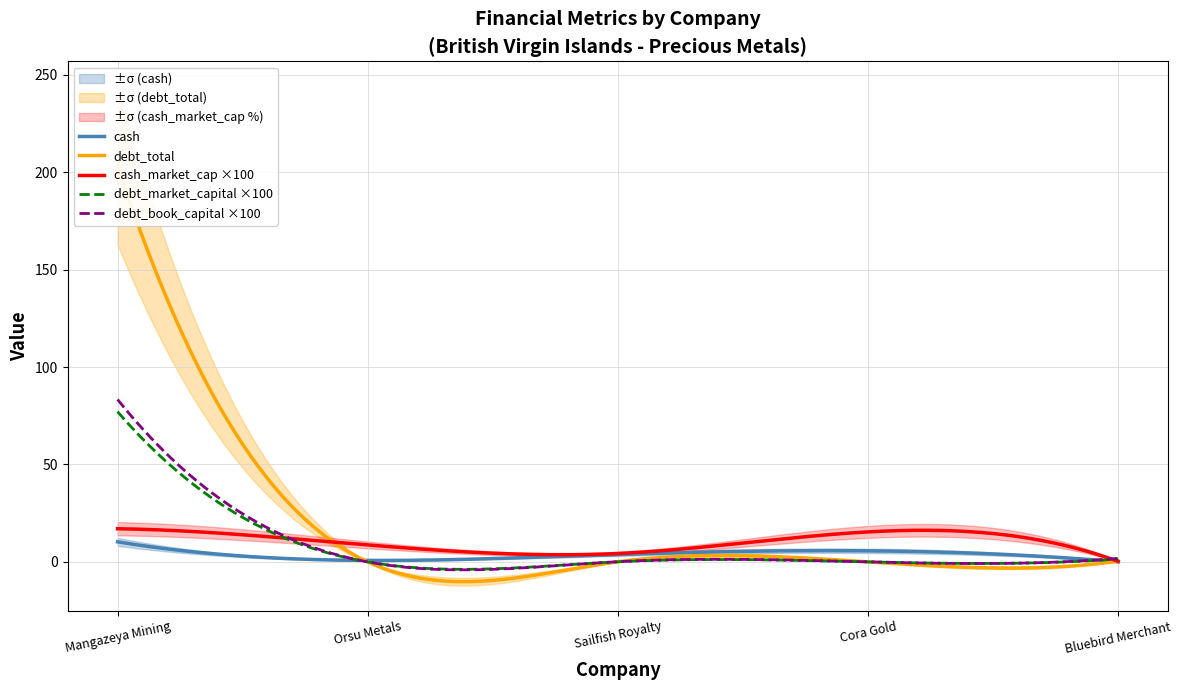

Where is the first local minimum for cash?

Orsu Metals